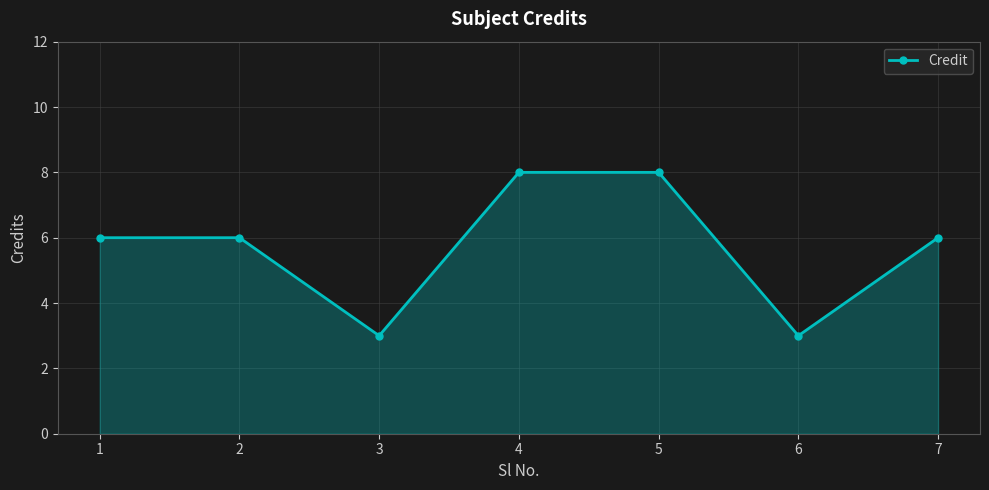

How many distinct data groups are displayed?

1